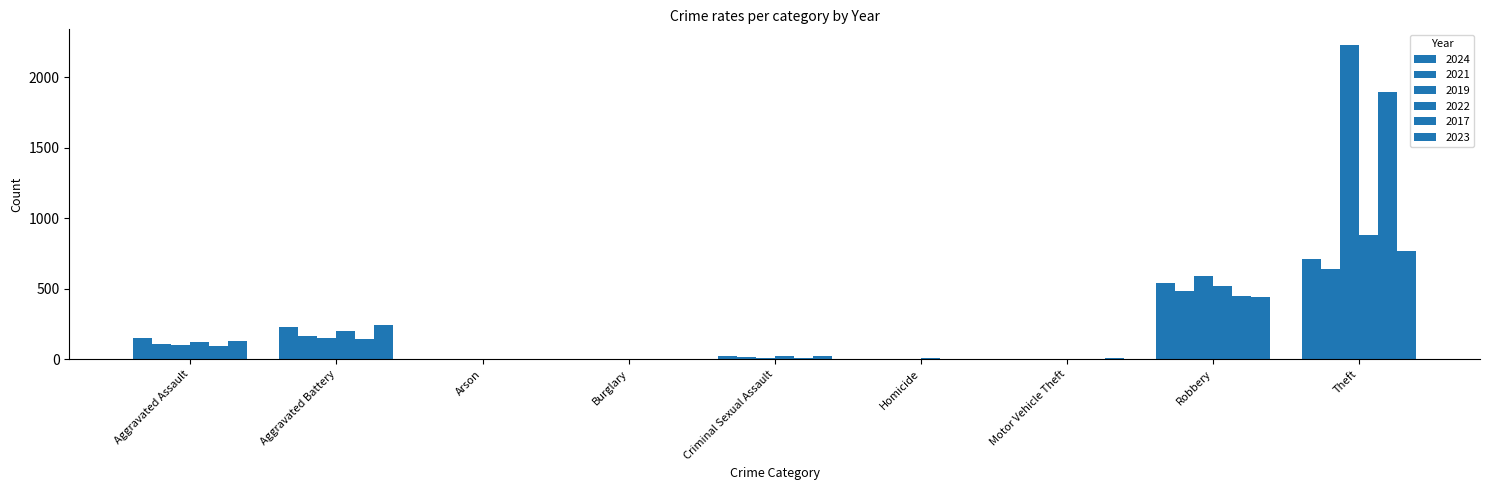

What is the value of the 2017 bar at the 1st from the left?

95